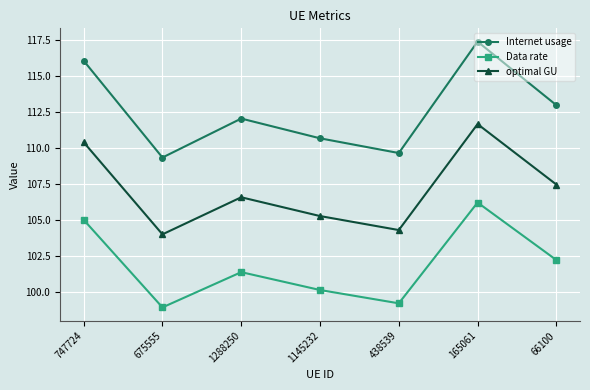

List the series in order of their overall mean, lowest first.

Data rate, optimal GU, Internet usage